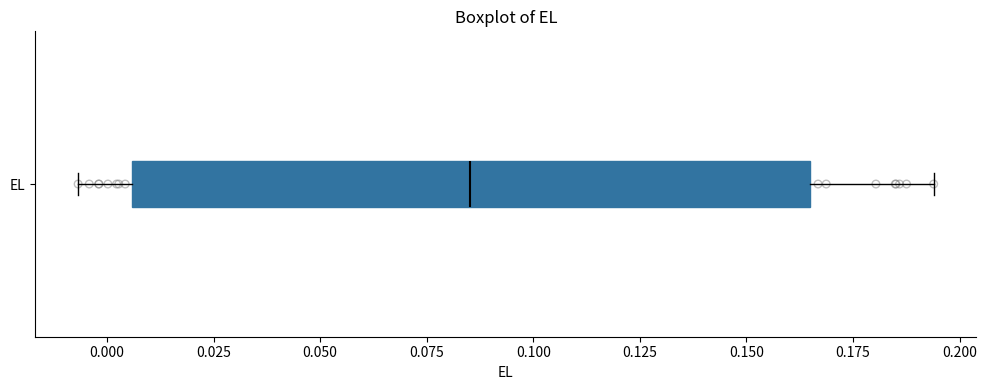

Where is the right edge of the box for EL on the x-axis? The values are not printed on the chart, so give them approximately, as read against the axis.

0.165